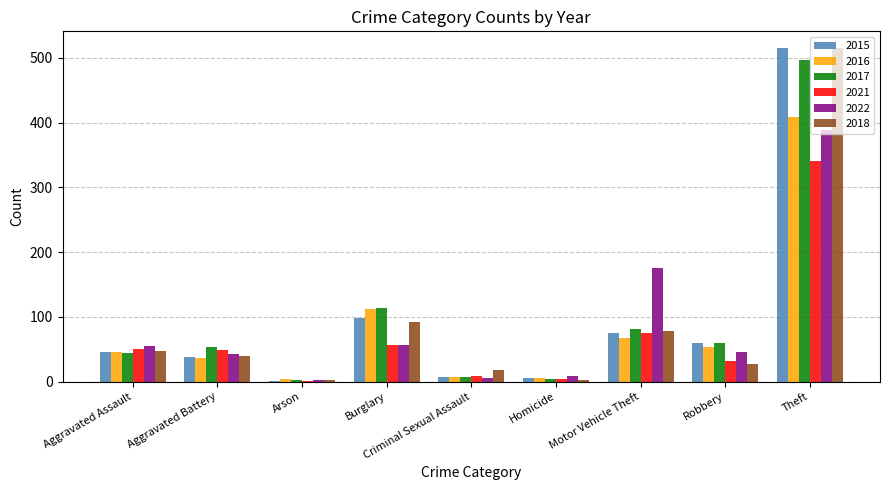

Which category has the highest value in the 2021 series?

Theft